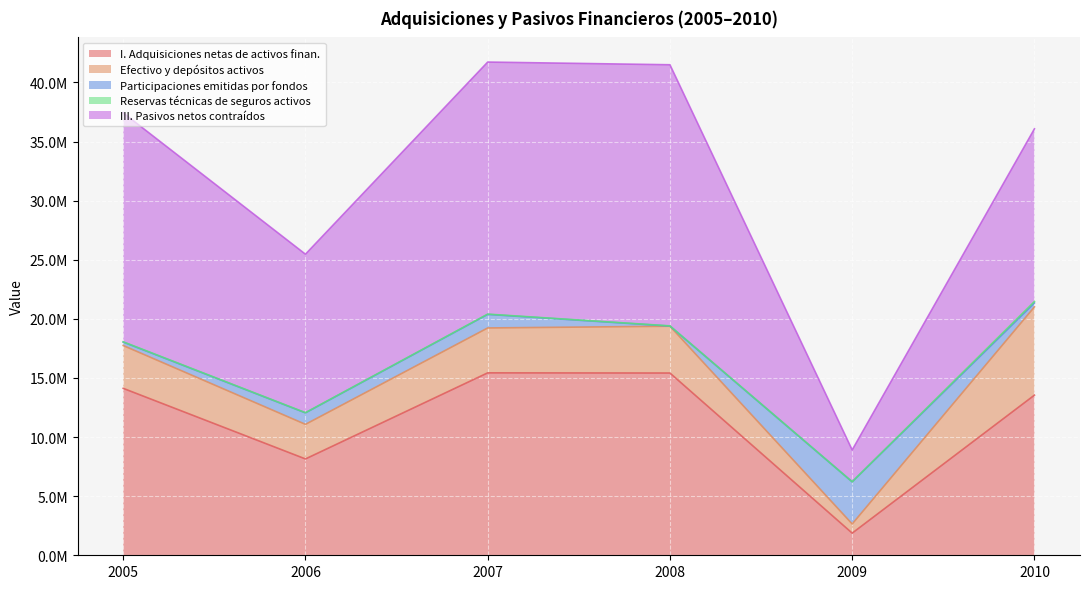

What is the maximum value shown in the chart?

22088906